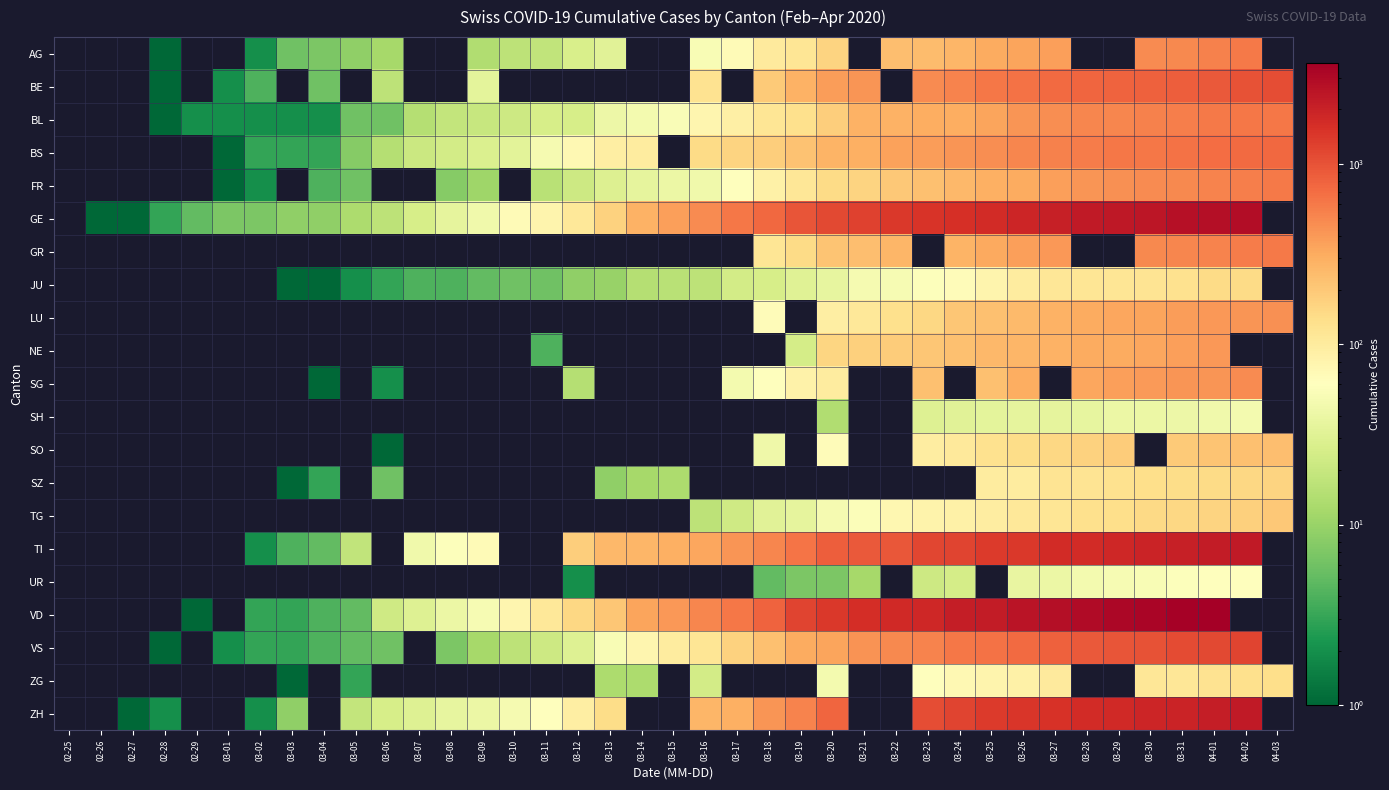

What is the sum of the JU values at 03-28 and 03-07?

122.0